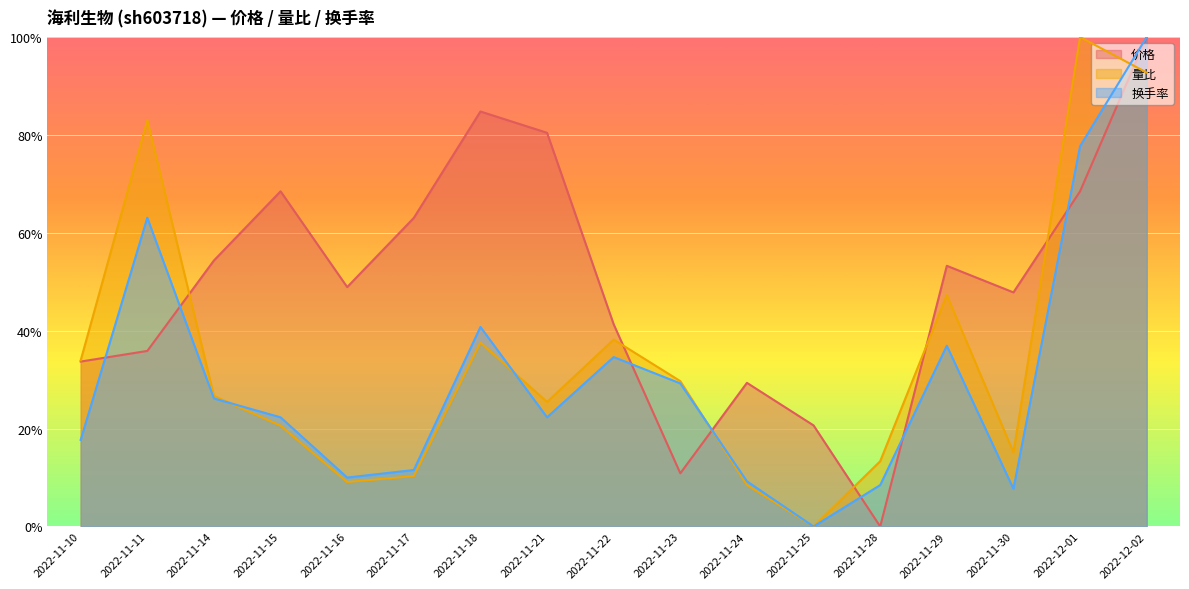

Reading left to right, list all the values displayed in this chart.

价格: 2022-11-10=0.3	2022-11-11=0.4	2022-11-14=0.5	2022-11-15=0.7	2022-11-16=0.5	2022-11-17=0.6	2022-11-18=0.8	2022-11-21=0.8	2022-11-22=0.4	2022-11-23=0.1	2022-11-24=0.3	2022-11-25=0.2	2022-11-28=0.0	2022-11-29=0.5	2022-11-30=0.5	2022-12-01=0.7	2022-12-02=1.0
量比: 2022-11-10=0.3	2022-11-11=0.8	2022-11-14=0.3	2022-11-15=0.2	2022-11-16=0.1	2022-11-17=0.1	2022-11-18=0.4	2022-11-21=0.3	2022-11-22=0.4	2022-11-23=0.3	2022-11-24=0.1	2022-11-25=0.0	2022-11-28=0.1	2022-11-29=0.5	2022-11-30=0.2	2022-12-01=1.0	2022-12-02=0.9
换手率: 2022-11-10=0.2	2022-11-11=0.6	2022-11-14=0.3	2022-11-15=0.2	2022-11-16=0.1	2022-11-17=0.1	2022-11-18=0.4	2022-11-21=0.2	2022-11-22=0.3	2022-11-23=0.3	2022-11-24=0.1	2022-11-25=0.0	2022-11-28=0.1	2022-11-29=0.4	2022-11-30=0.1	2022-12-01=0.8	2022-12-02=1.0